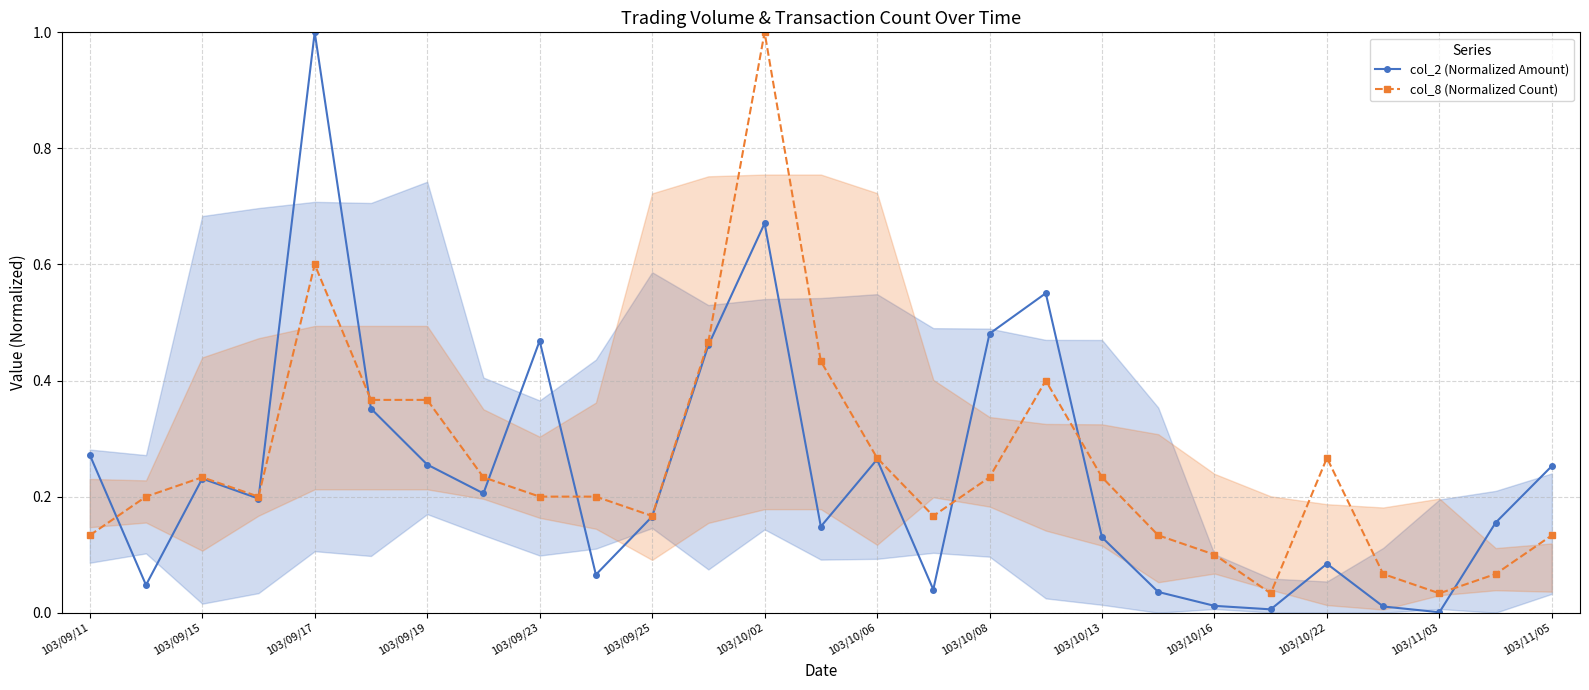

List the series in order of their overall mean, highest first.

col_8 (Normalized Count), col_2 (Normalized Amount)